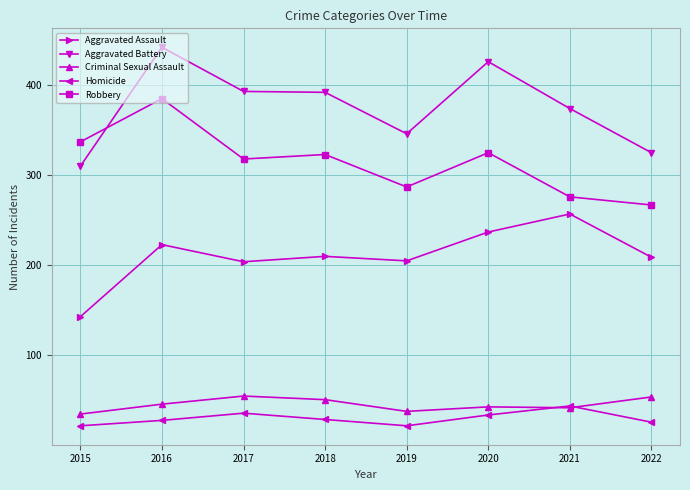

What is the value of the Robbery point at the 6th from the left?

325